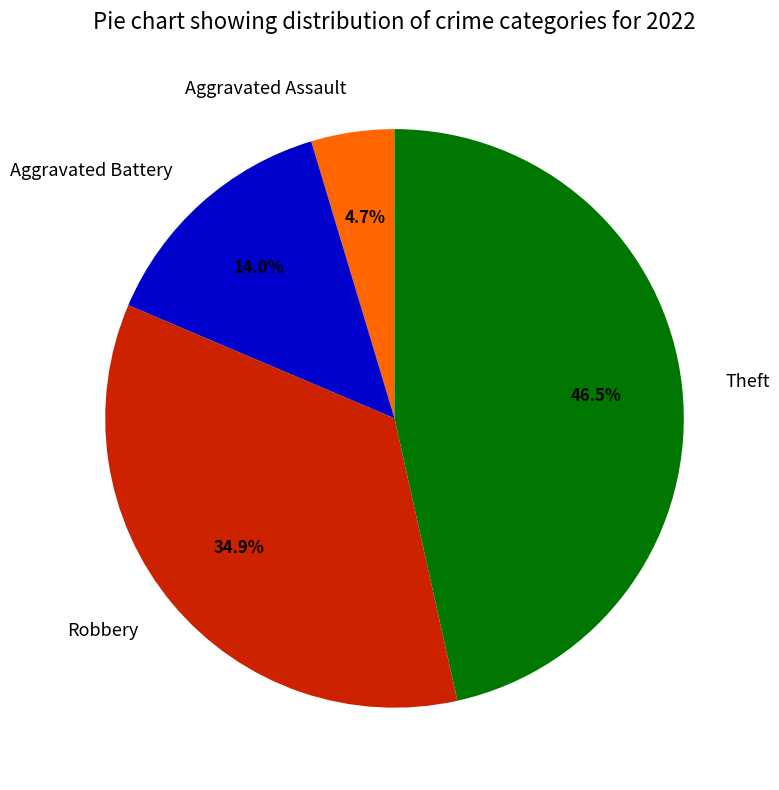

Is there a majority slice in this chart?

No